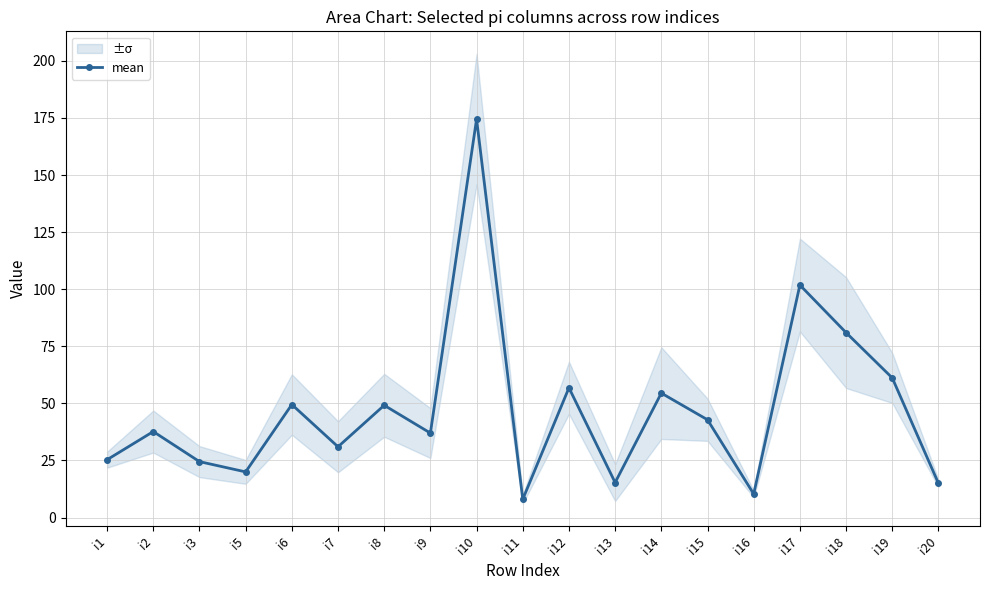

Rank the categories by value from highest to lowest.

i10, i17, i18, i19, i12, i14, i6, i8, i15, i2, i9, i7, i1, i3, i5, i13, i20, i16, i11